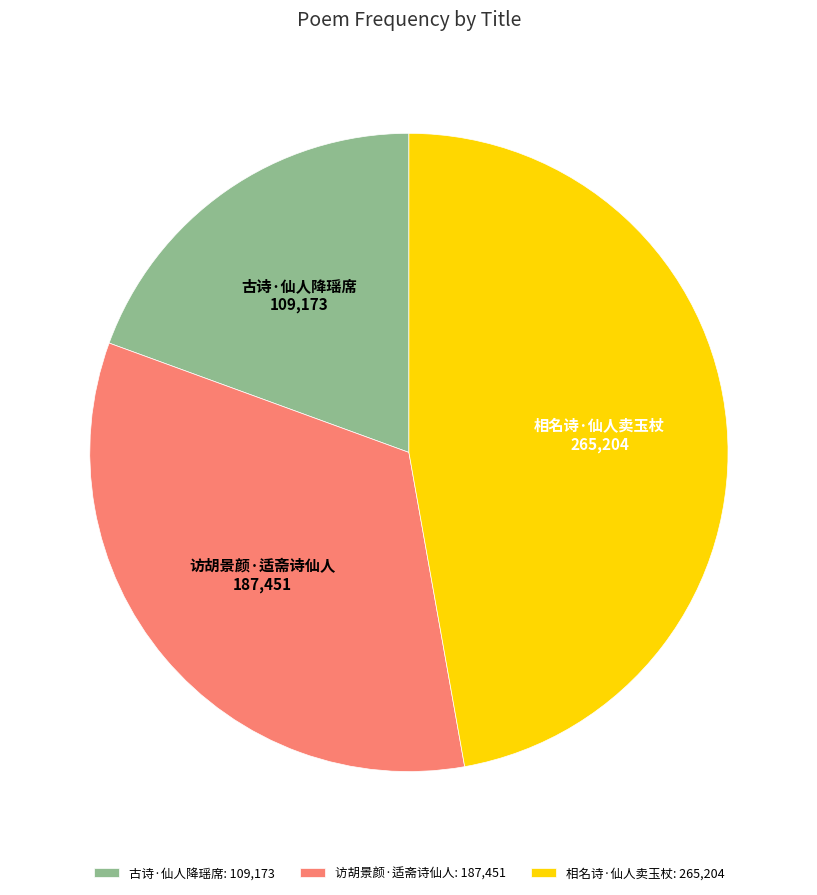

The 古诗·仙人降瑶席 slice represents 19% of the pie. True or false?

True